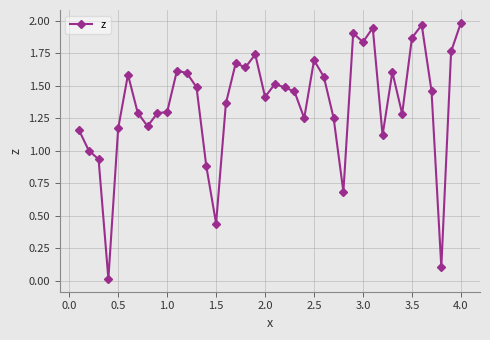

True or false: the data has more than 1 interior local peaks.

True